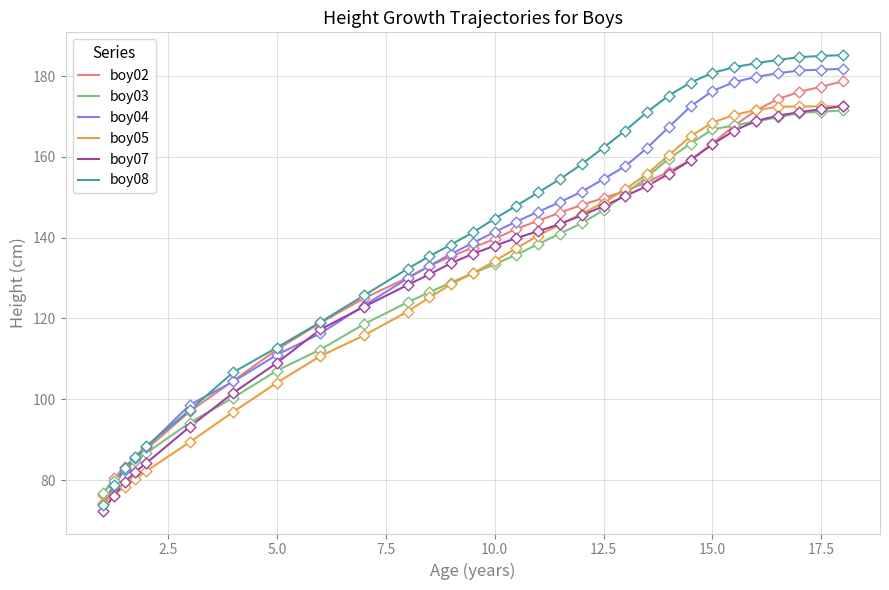

At how many categories does at least one series exceed 169?

10